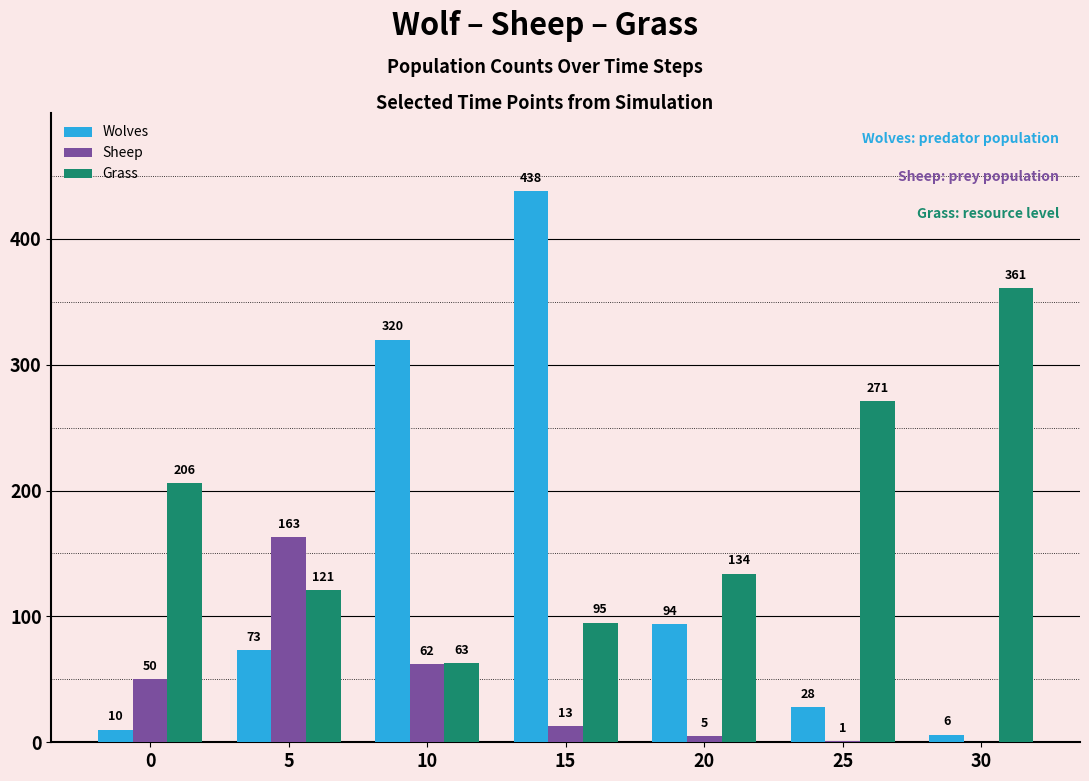

Which series has the largest total across all categories?

Grass